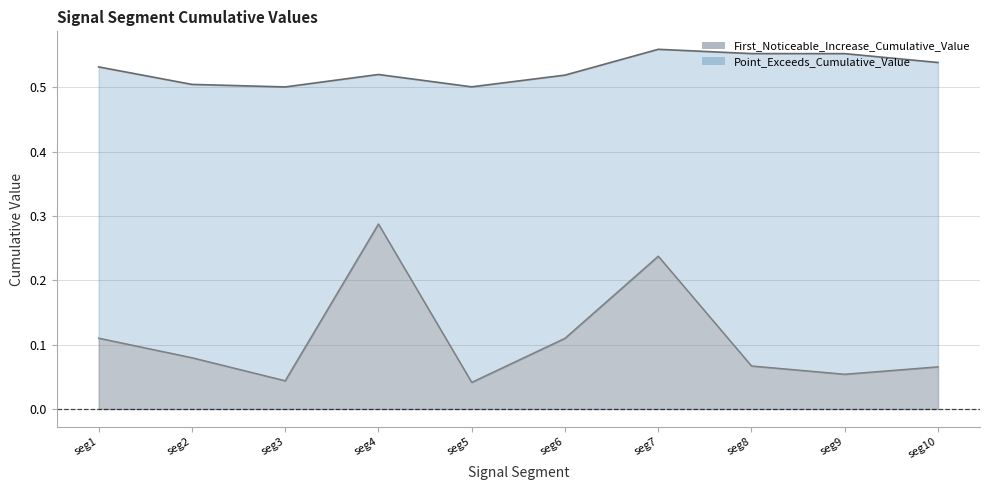

What is the greatest value displayed?

0.6